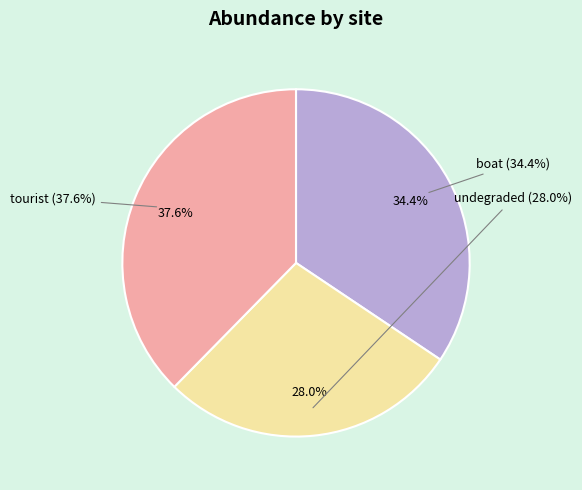

Which slice is the smallest?

undegraded